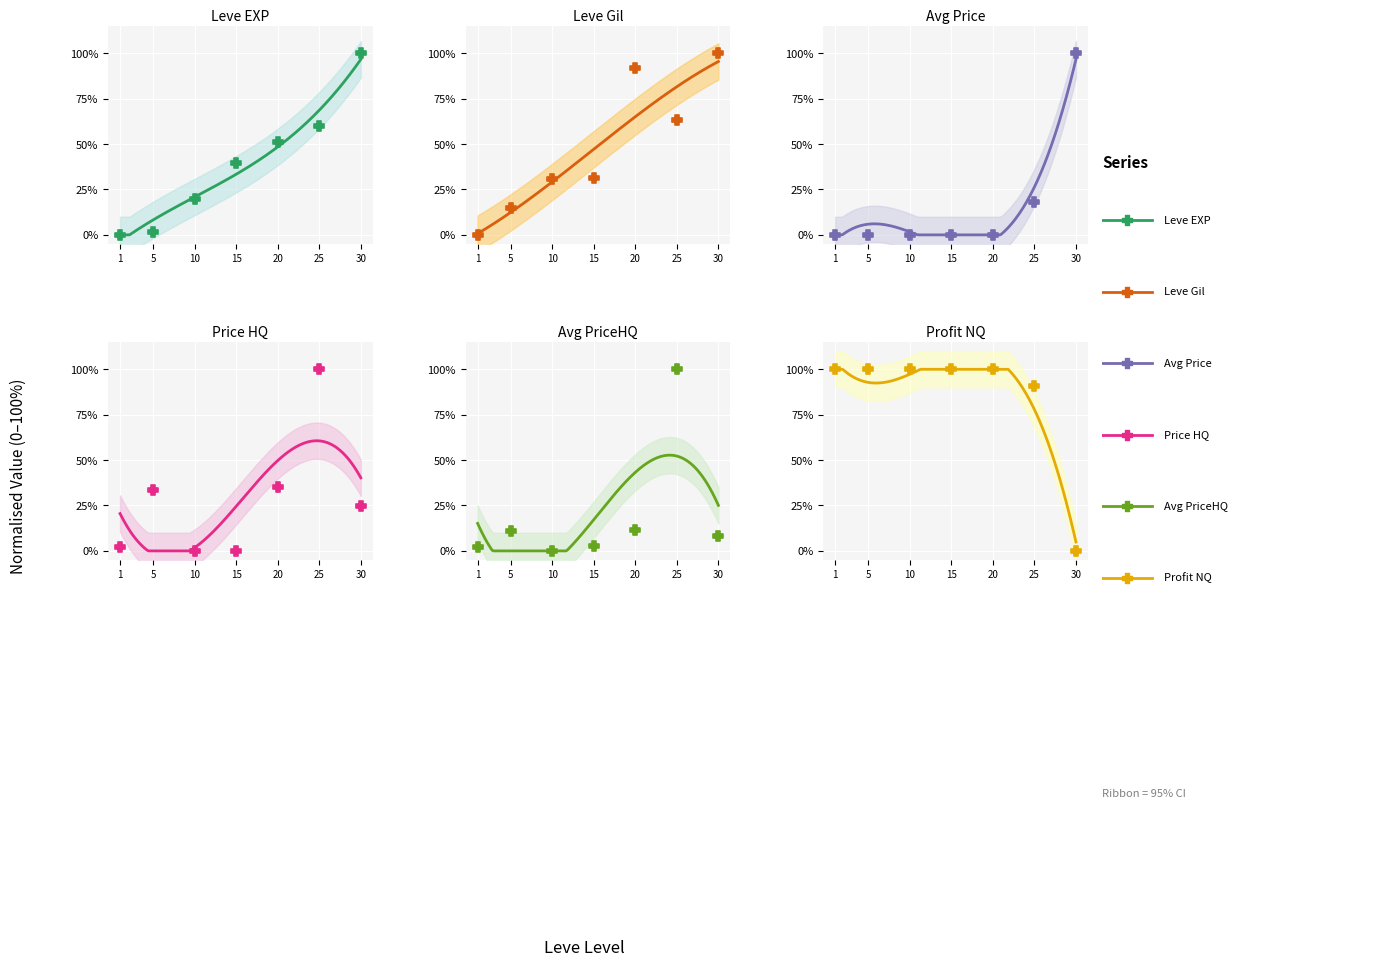

Is the value of Leve EXP at 20 greater than the value of LevePriceHQ at 1?

Yes